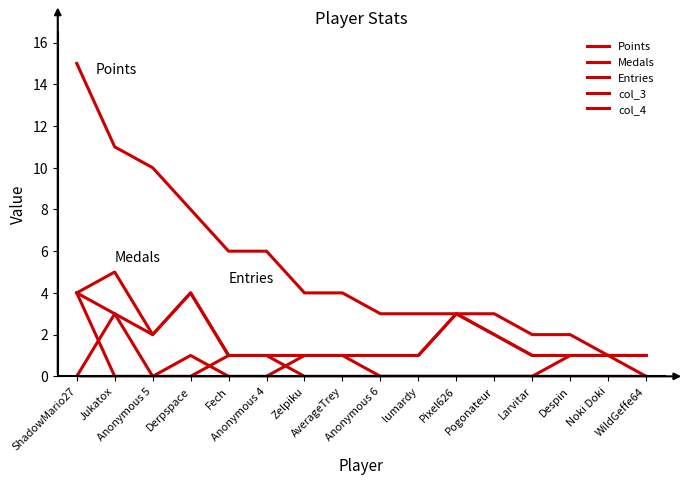

Reading left to right, what are all the values shown in this chart?

Points: ShadowMario27=15	Jukatox=11	Anonymous 5=10	Derpspace=8	Fech=6	Anonymous 4=6	Zelpiku=4	AverageTrey=4	Anonymous 6=3	lumardy=3	Pixel626=3	Pogonateur=3	Larvitar=2	Despin=2	Noki Doki=1	WildGeffe64=1
Medals: ShadowMario27=4	Jukatox=0	Anonymous 5=0	Derpspace=0	Fech=1	Anonymous 4=1	Zelpiku=0	AverageTrey=0	Anonymous 6=0	lumardy=0	Pixel626=0	Pogonateur=0	Larvitar=0	Despin=1	Noki Doki=1	WildGeffe64=0
Entries: ShadowMario27=4	Jukatox=5	Anonymous 5=2	Derpspace=4	Fech=1	Anonymous 4=1	Zelpiku=1	AverageTrey=1	Anonymous 6=1	lumardy=1	Pixel626=3	Pogonateur=2	Larvitar=1	Despin=1	Noki Doki=1	WildGeffe64=1
col_3: ShadowMario27=0	Jukatox=3	Anonymous 5=0	Derpspace=1	Fech=0	Anonymous 4=0	Zelpiku=1	AverageTrey=1	Anonymous 6=0	lumardy=0	Pixel626=0	Pogonateur=0	Larvitar=0	Despin=0	Noki Doki=0	WildGeffe64=0
col_4: ShadowMario27=4	Jukatox=3	Anonymous 5=2	Derpspace=4	Fech=1	Anonymous 4=1	Zelpiku=1	AverageTrey=1	Anonymous 6=1	lumardy=1	Pixel626=3	Pogonateur=2	Larvitar=1	Despin=1	Noki Doki=1	WildGeffe64=1